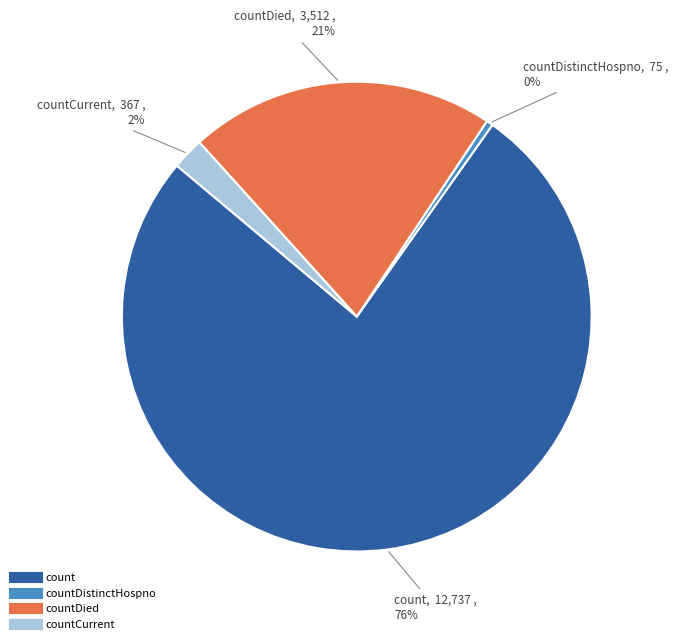

Does any single category account for the majority?

Yes